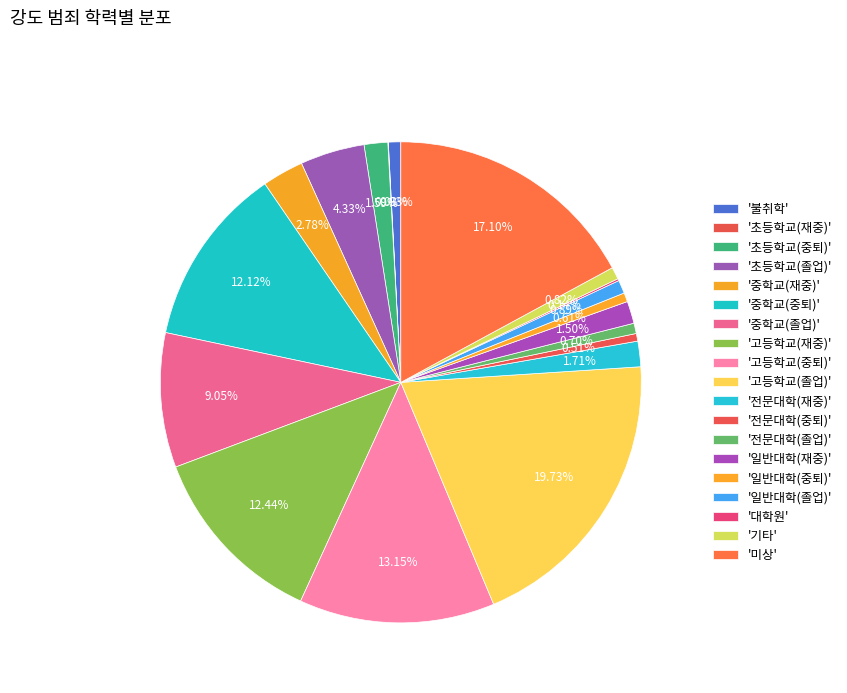

Rank the categories by value from lowest to highest.

초등학교(재중), 대학원, 전문대학(중퇴), 일반대학(중퇴), 전문대학(졸업), 기타, 불취학, 일반대학(졸업), 일반대학(재중), 초등학교(중퇴), 전문대학(재중), 중학교(재중), 초등학교(졸업), 중학교(졸업), 중학교(중퇴), 고등학교(재중), 고등학교(중퇴), 미상, 고등학교(졸업)